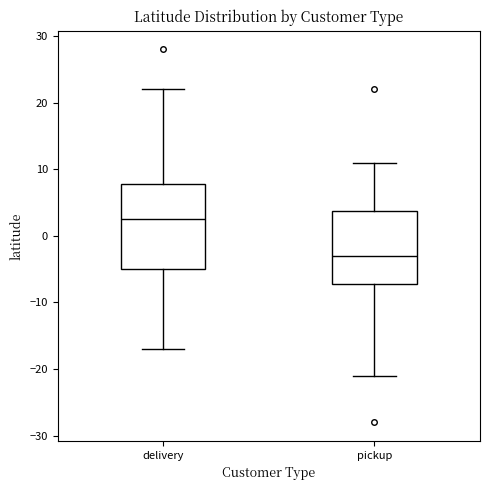

Which box's median line is the lowest?

pickup